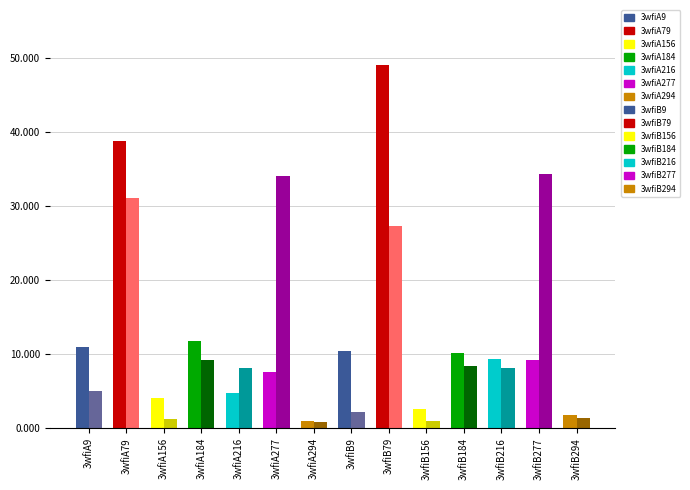

Reading left to right, extract all data points from this chart.

col_6: 3wfiA9=10.9	3wfiA79=38.7	3wfiA156=4.0	3wfiA184=11.8	3wfiA216=4.7	3wfiA277=7.6	3wfiA294=1.0	3wfiB9=10.5	3wfiB79=49.1	3wfiB156=2.6	3wfiB184=10.2	3wfiB216=9.4	3wfiB277=9.2	3wfiB294=1.8
col_7: 3wfiA9=5.0	3wfiA79=31.1	3wfiA156=1.2	3wfiA184=9.3	3wfiA216=8.1	3wfiA277=34.0	3wfiA294=0.8	3wfiB9=2.2	3wfiB79=27.2	3wfiB156=1.0	3wfiB184=8.4	3wfiB216=8.1	3wfiB277=34.4	3wfiB294=1.4